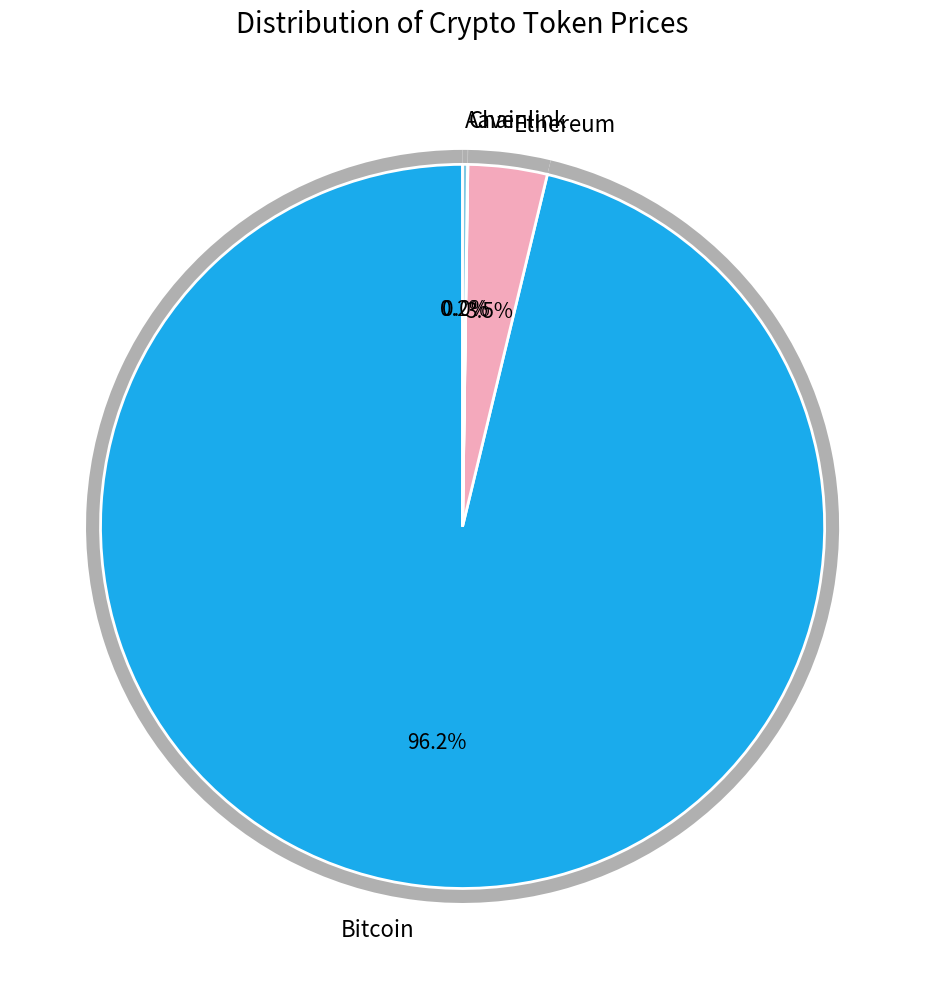

Rank the categories by value from lowest to highest.

Chainlink, Aave, Ethereum, Bitcoin